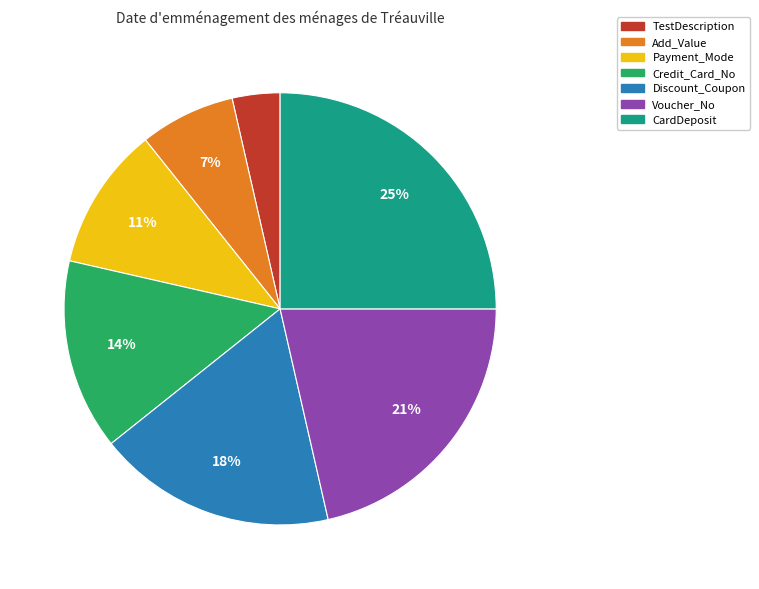

To the nearest percent, what percentage of the pie is Credit_Card_No?

14%